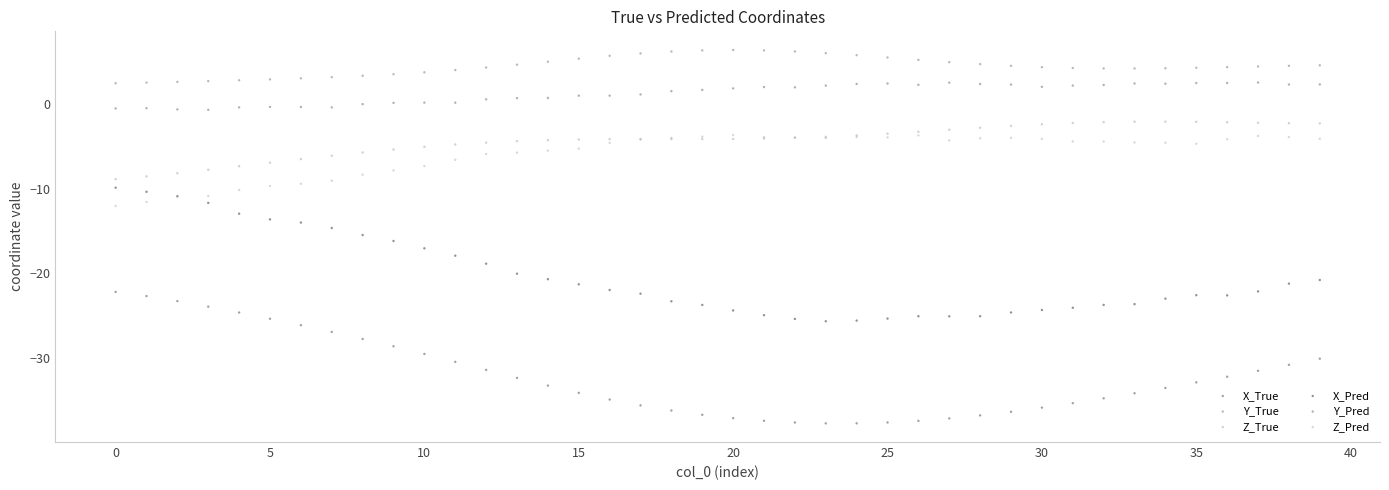

Which series contains the highest Y value?

Y_True